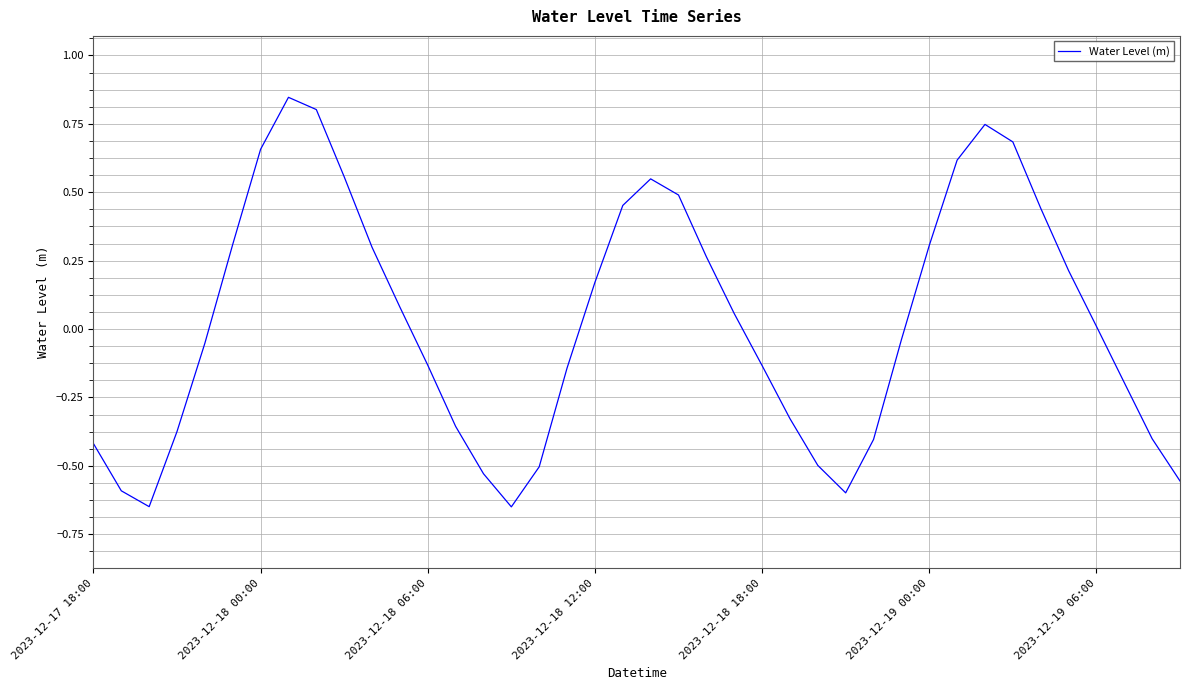

What is the difference between the maximum and minimum values?

1.5